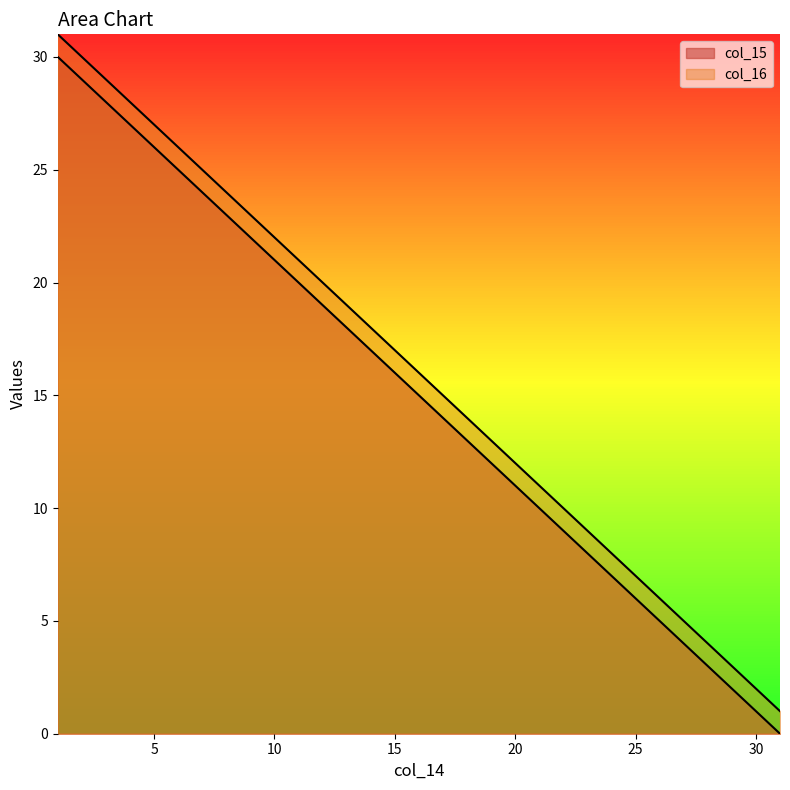

Reading left to right, extract all data points from this chart.

col_15: 1=30	2=29	3=28	4=27	5=26	6=25	7=24	8=23	9=22	10=21	11=20	12=19	13=18	14=17	15=16	16=15	17=14	18=13	19=12	20=11	21=10	22=9	23=8	24=7	25=6	26=5	27=4	28=3	29=2	30=1	31=0
col_16: 1=31	2=30	3=29	4=28	5=27	6=26	7=25	8=24	9=23	10=22	11=21	12=20	13=19	14=18	15=17	16=16	17=15	18=14	19=13	20=12	21=11	22=10	23=9	24=8	25=7	26=6	27=5	28=4	29=3	30=2	31=1